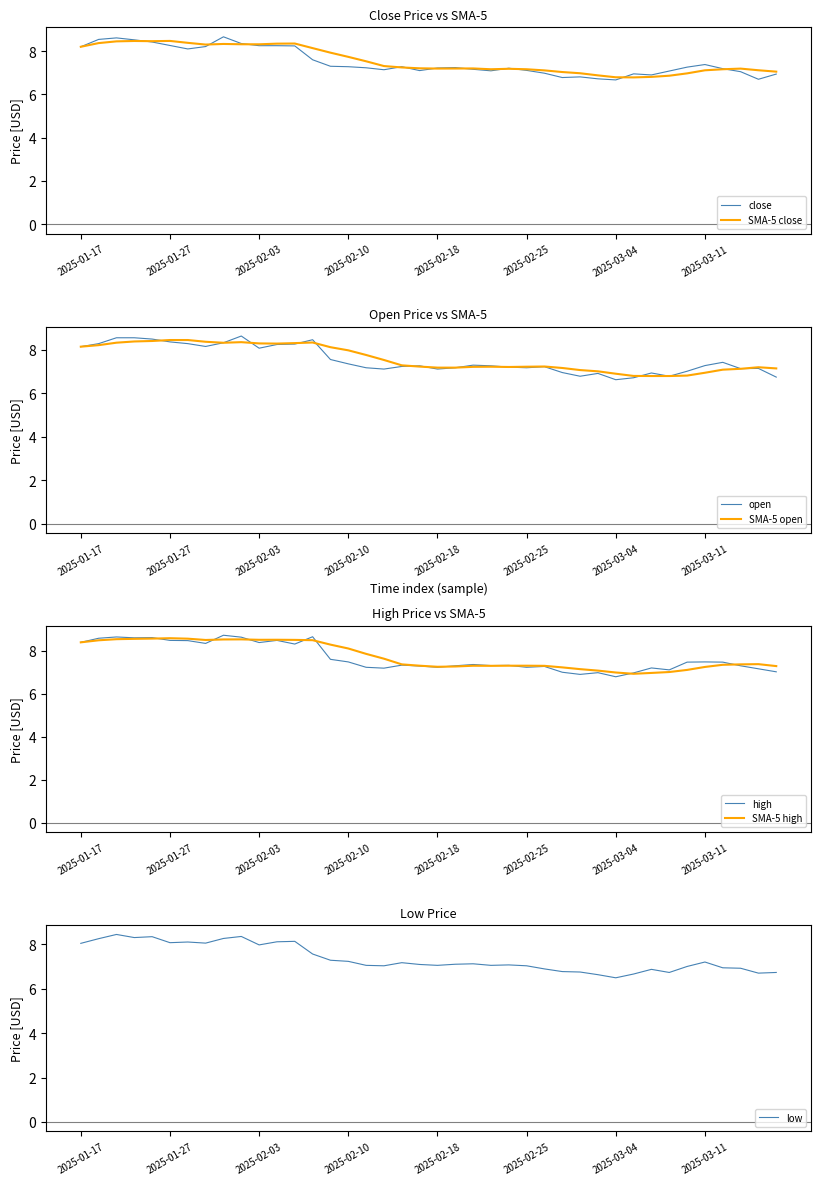

What value does the close series have at 2025-02-26?

7.0